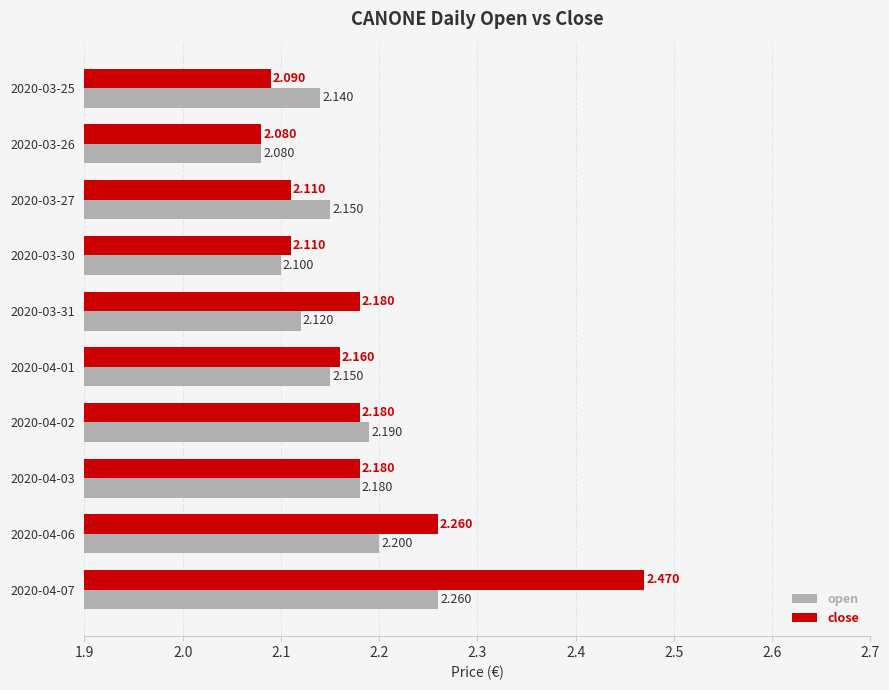

Rank the series by their average value, from lowest to highest.

open, close